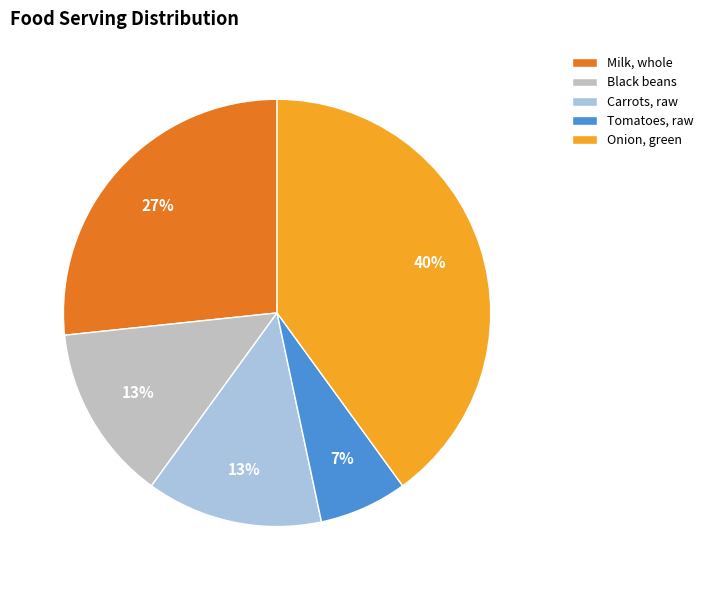

How many segments does this pie chart have?

5